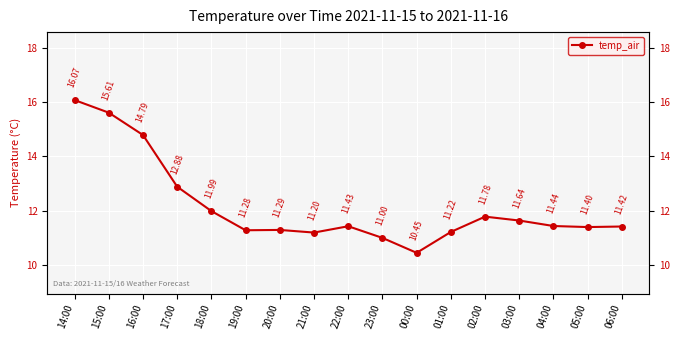

The value at 04:00 is 4.9. True or false?

False